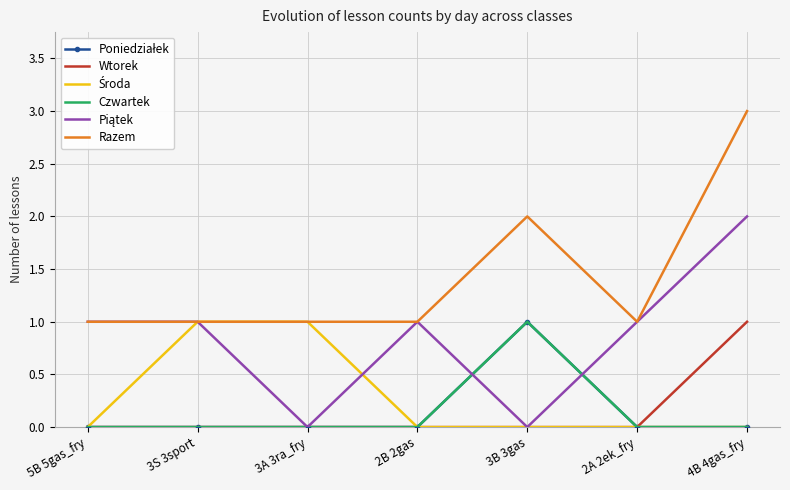

List the series in order of their peak value, highest first.

Razem, Piątek, Poniedziałek, Wtorek, Środa, Czwartek